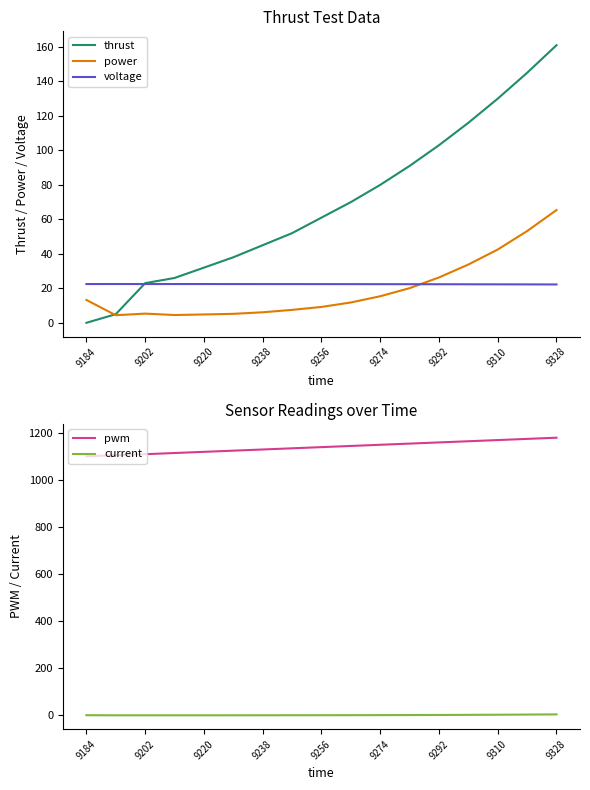

True or false: power has a value of 13.2 at 9184.

True